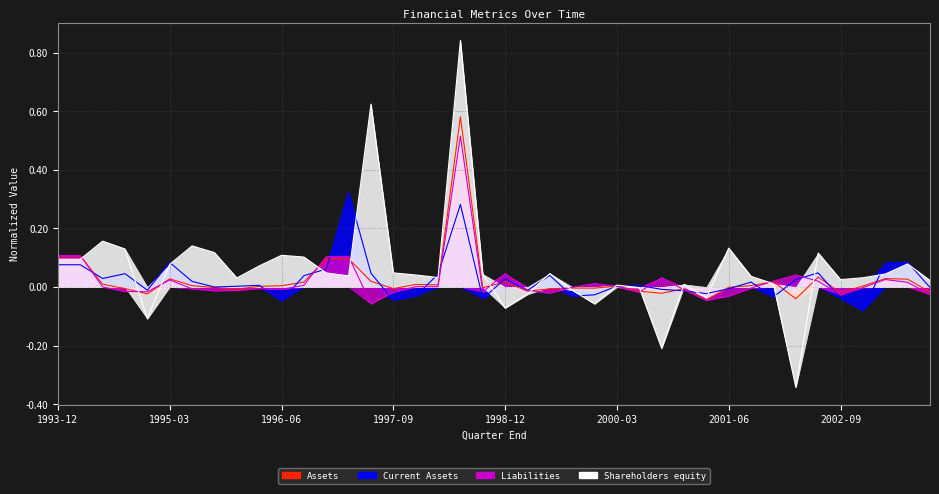

Reading right to left, transcribe all the data shown in this chart.

Assets: -0.0	0.0	0.0	0.0	-0.0	0.0	-0.0	0.0	0.0	-0.0	-0.0	-0.0	-0.0	-0.0	0.0	-0.0	-0.0	-0.0	-0.0	0.0	-0.0	0.6	0.0	0.0	-0.0	0.0	0.1	0.1	0.0	0.0	0.0	-0.0	-0.0	0.0	0.0	-0.0	-0.0	0.0	0.1	0.1
Current Assets: -0.0	0.1	0.1	-0.1	-0.0	0.0	0.0	-0.0	0.0	-0.0	-0.0	-0.0	-0.0	0.0	0.0	-0.0	-0.0	0.0	-0.0	0.0	-0.0	0.3	0.0	-0.0	-0.0	0.0	0.3	0.1	0.0	-0.0	0.0	0.0	-0.0	0.0	0.1	-0.0	0.0	0.0	0.1	0.1
Liabilities: -0.0	0.0	0.0	-0.0	-0.0	0.0	0.0	0.0	-0.0	-0.0	-0.0	-0.0	0.0	-0.0	0.0	0.0	-0.0	-0.0	-0.0	0.0	-0.0	0.5	0.0	0.0	-0.0	-0.1	0.1	0.1	0.0	-0.0	-0.0	-0.0	-0.0	-0.0	0.0	-0.0	-0.0	0.0	0.1	0.1
Shareholders equity: 0.0	0.1	0.0	0.0	0.0	0.1	-0.3	0.0	0.0	0.1	-0.0	0.0	-0.2	-0.0	0.0	-0.1	-0.0	0.0	-0.0	-0.1	0.0	0.8	0.0	0.0	0.0	0.6	0.0	0.0	0.1	0.1	0.1	0.0	0.1	0.1	0.1	-0.1	0.1	0.2	0.1	0.1